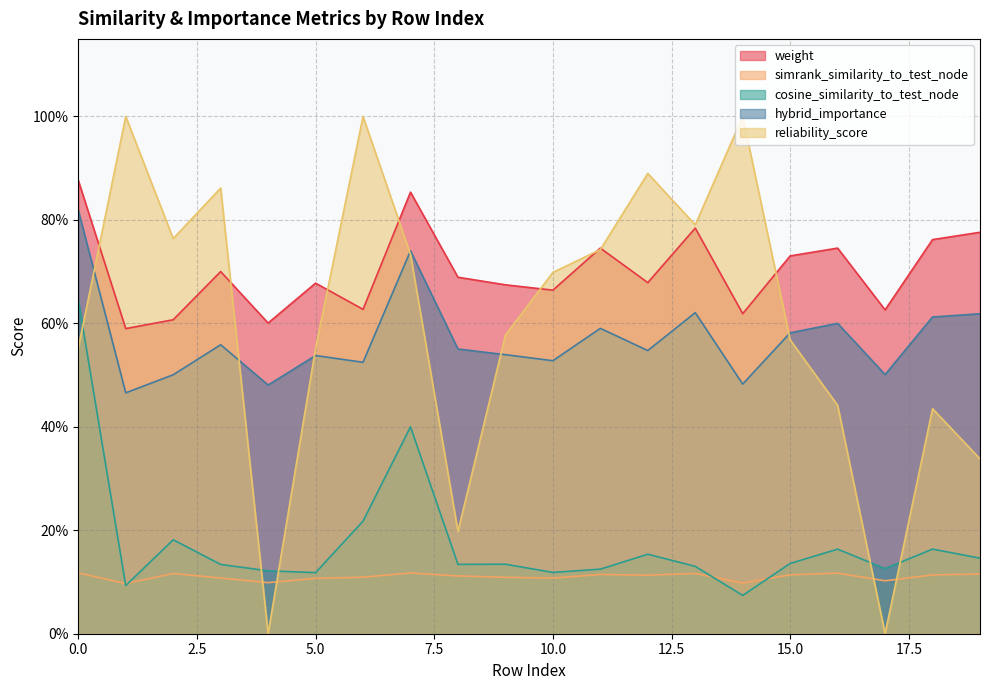

What are all the series names shown in the legend?

weight, simrank_similarity_to_test_node, cosine_similarity_to_test_node, hybrid_importance, reliability_score